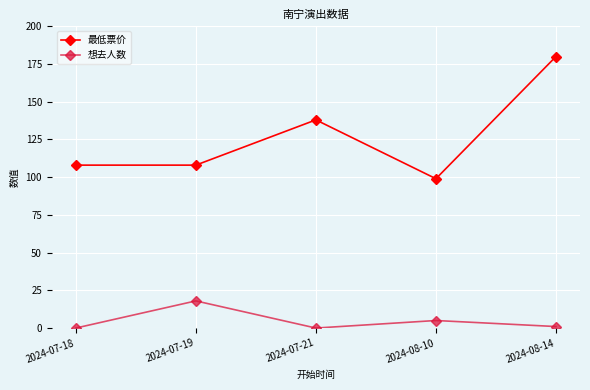

At which category does 想去人数 reach its first local valley?

2024-07-21